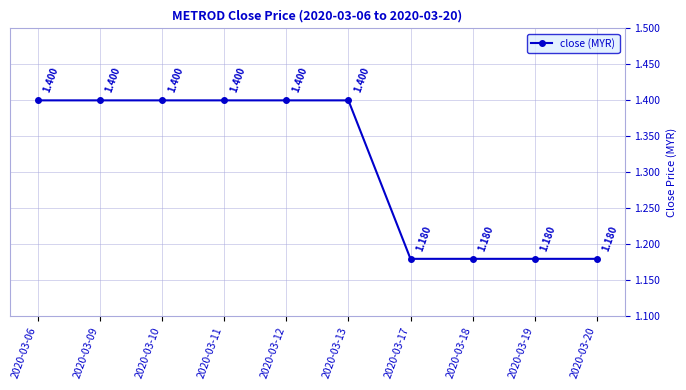

Does the chart display data point markers on the line(s)?

Yes